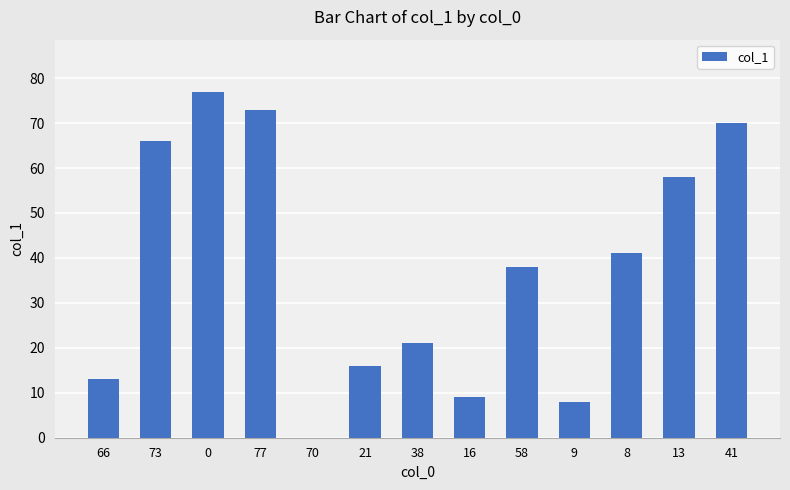

What is the sum of all values?

490